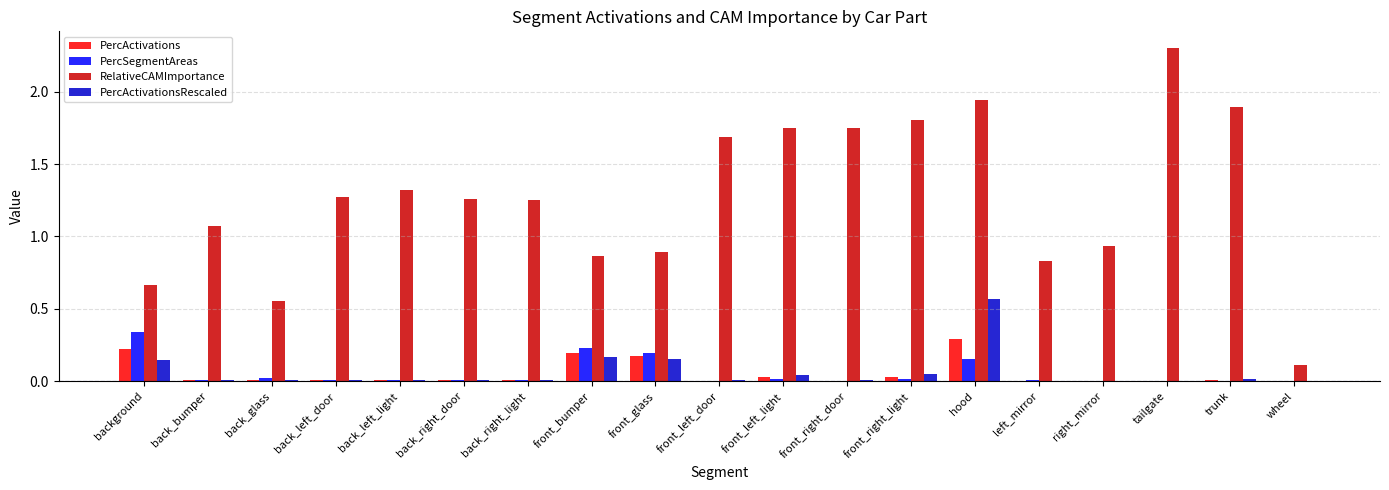

At which category is the sum across all series the highest?

hood